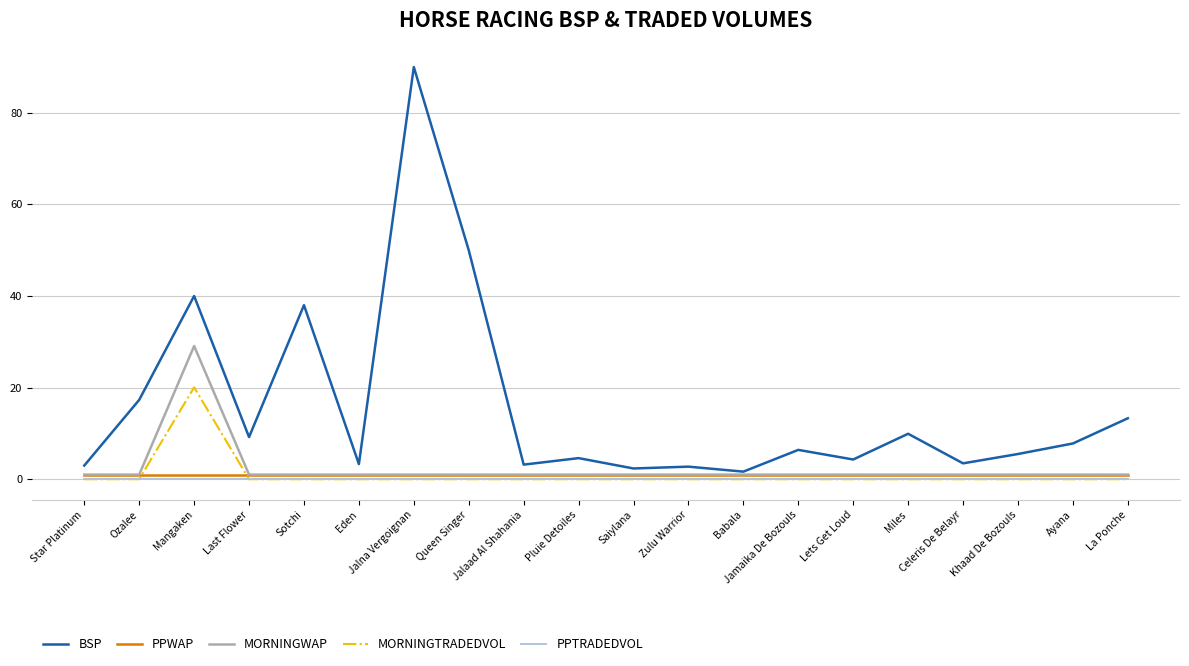

Rank the series by their maximum value, from highest to lowest.

BSP, MORNINGWAP, MORNINGTRADEDVOL, PPWAP, PPTRADEDVOL